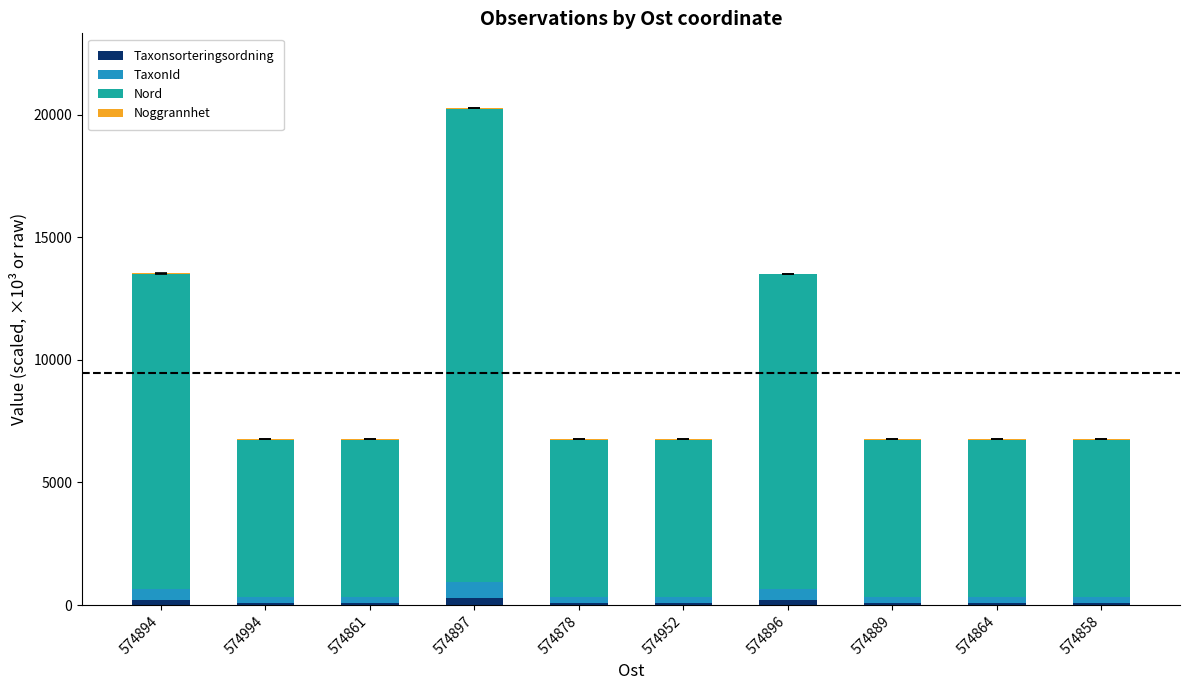

What is the sum of all Taxonsorteringsordning values?

1375.9